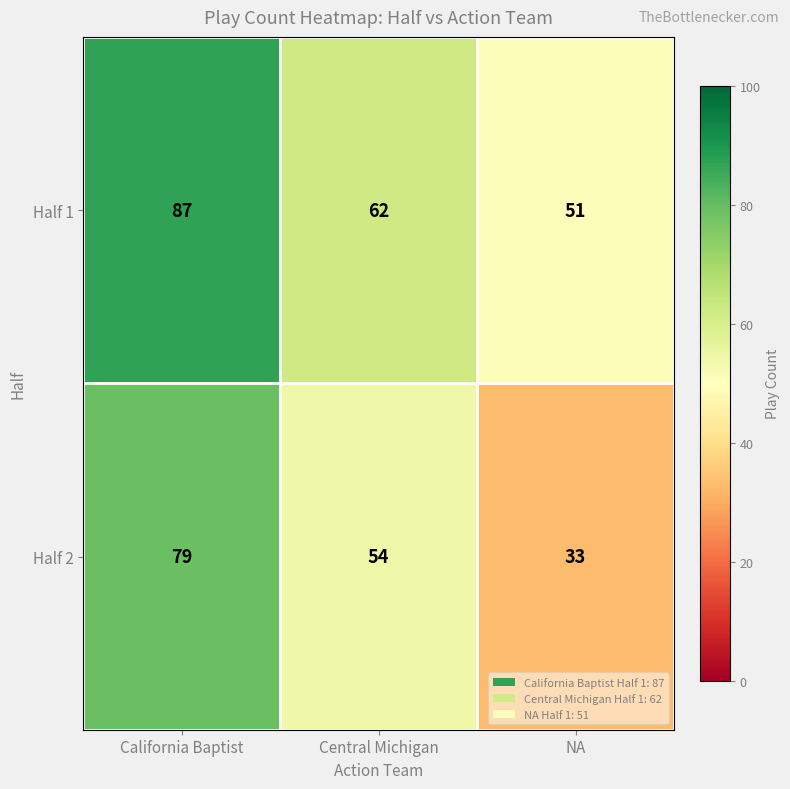

Rank the series by their maximum value, from highest to lowest.

Half 1, Half 2